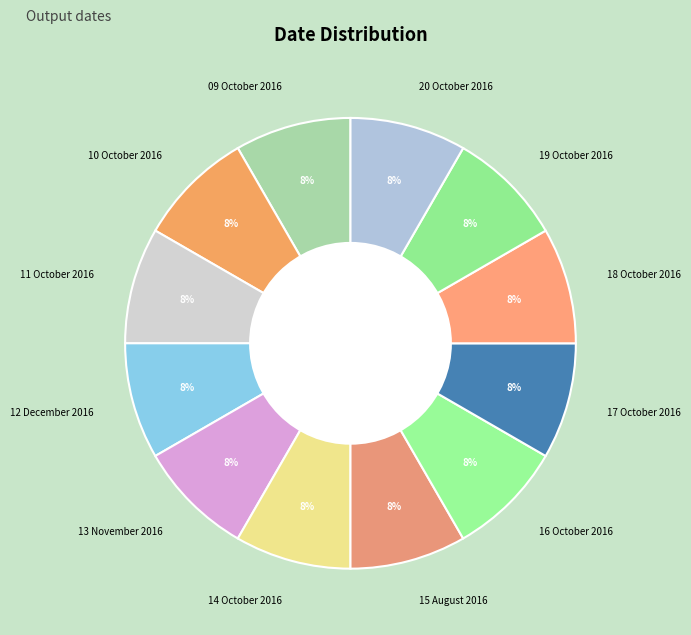

Does any single category account for the majority?

No